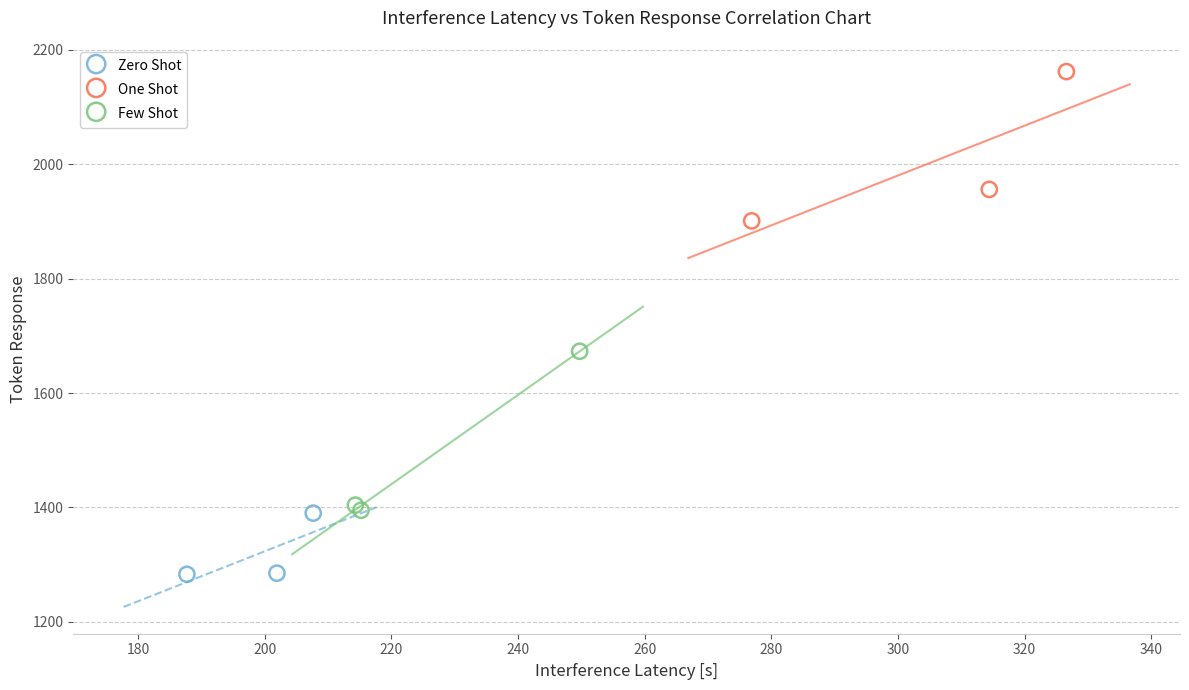

What are all the series names shown in the legend?

Zero Shot, One Shot, Few Shot